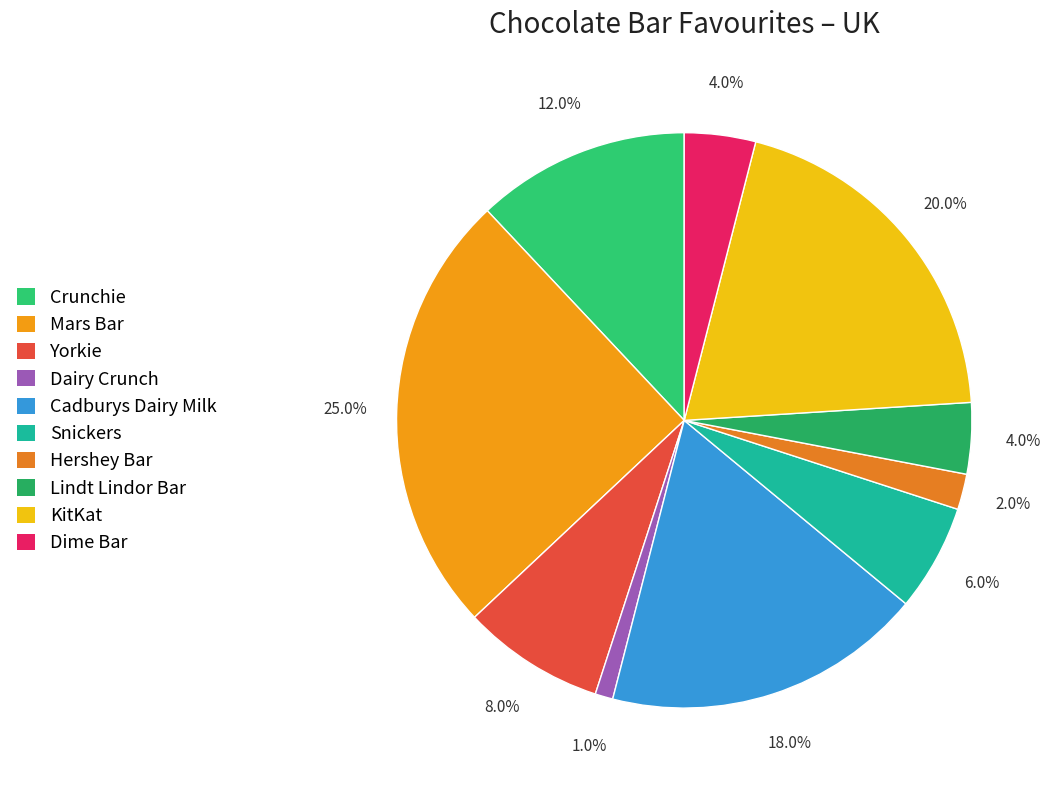

To the nearest percent, what is the difference between the largest and smallest slice percentages?

24%